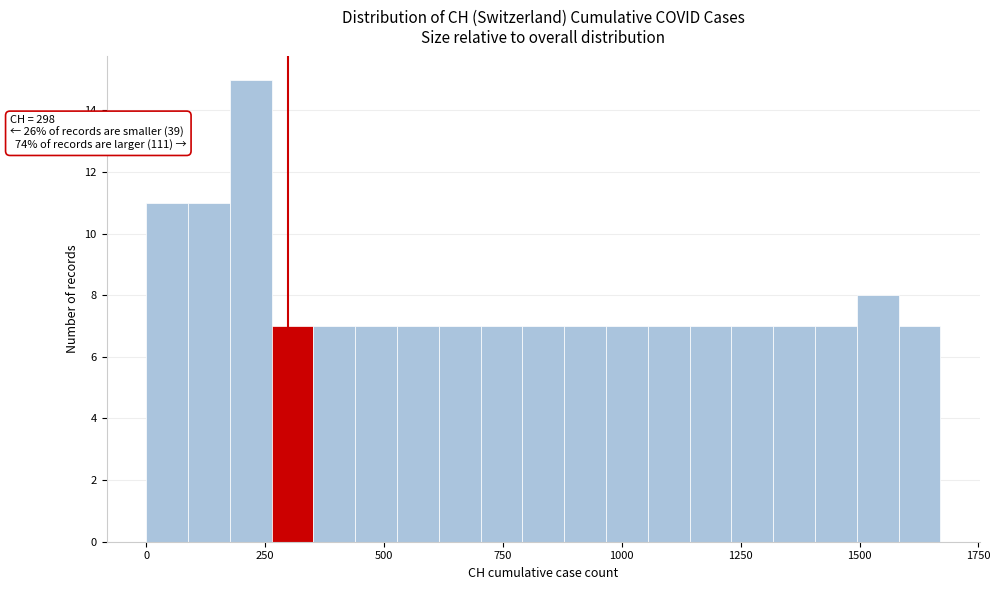

Read against the x-axis, roughly where is the centre of the tallest bar?

200